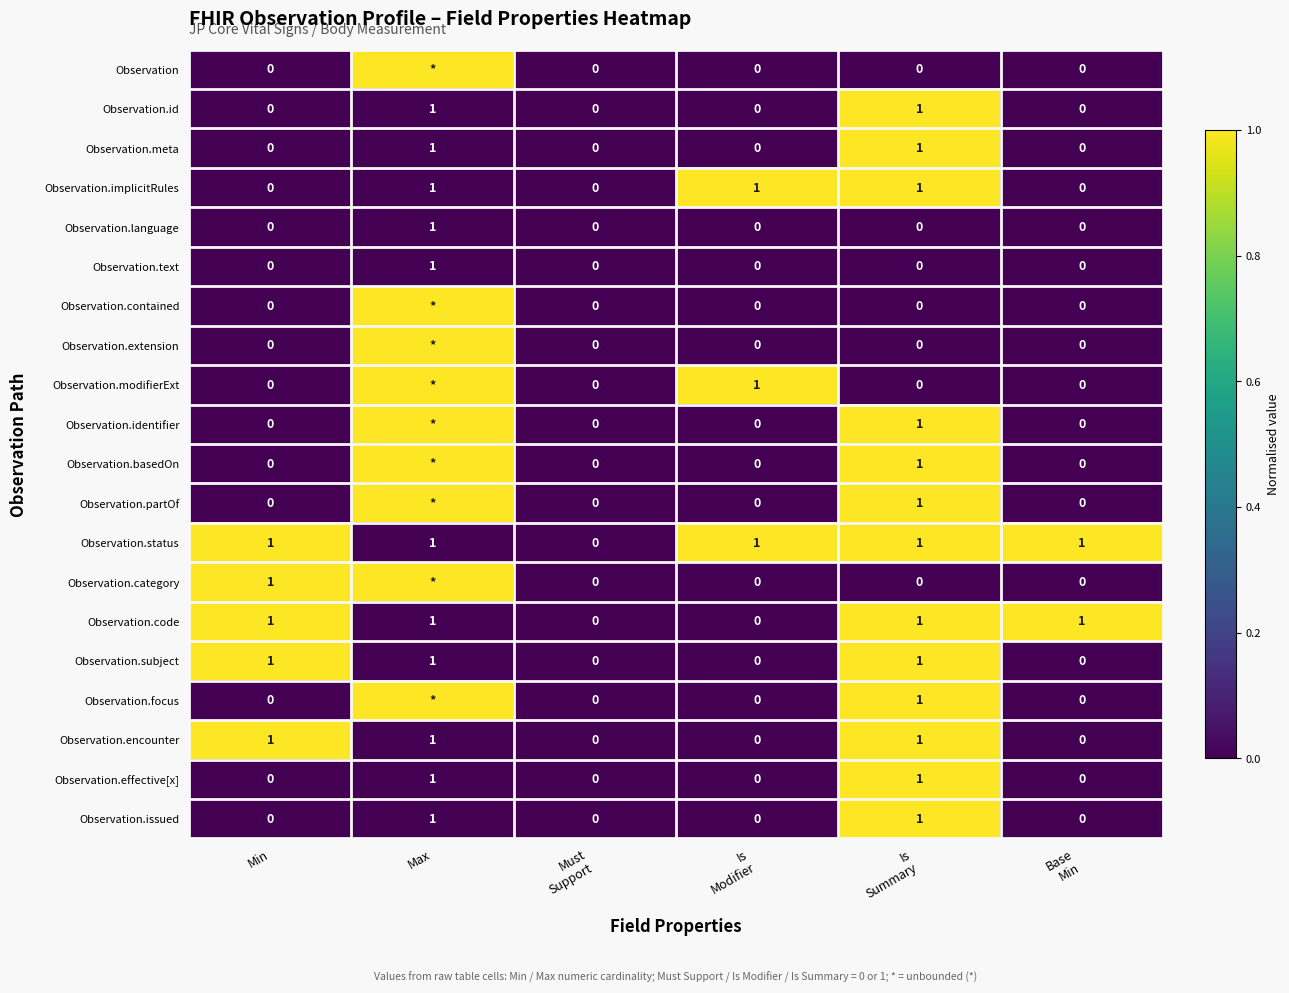

The Observation.encounter series shows 1 at Min. True or false?

True